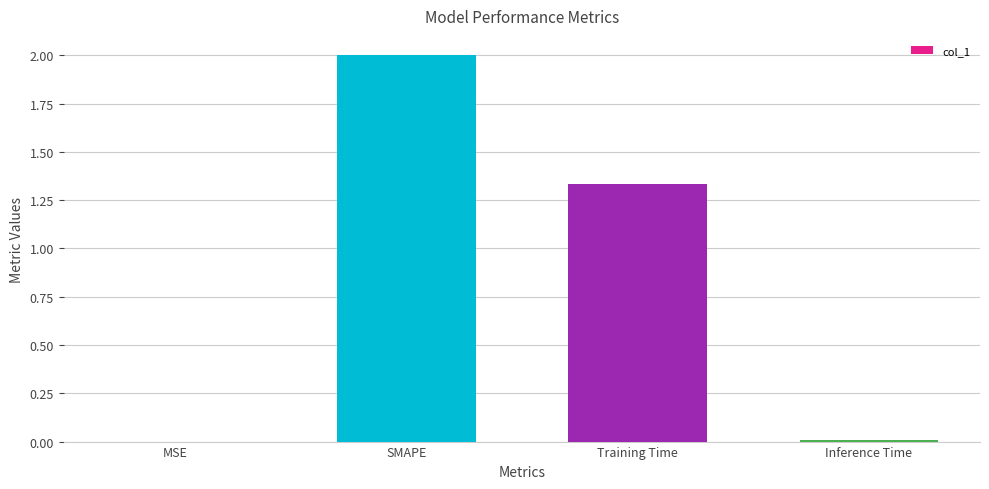

Count the number of data series in this chart.

1